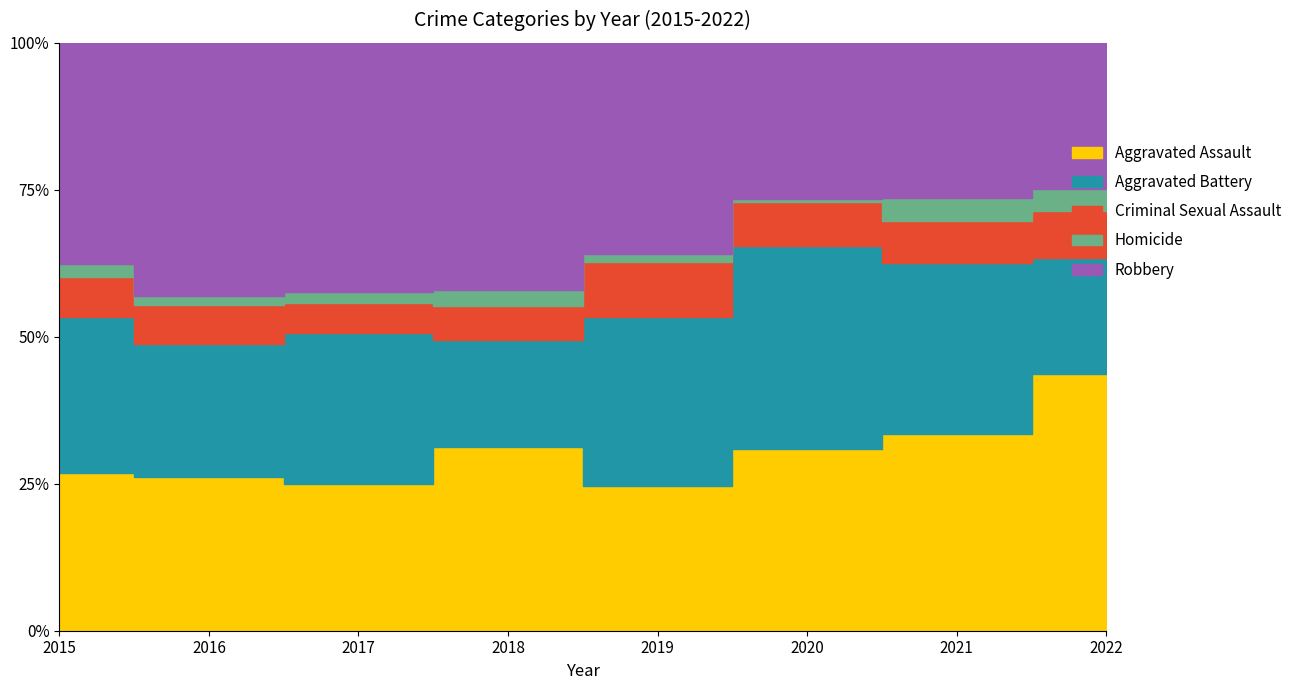

True or false: Homicide and Robbery intersect in this chart.

False